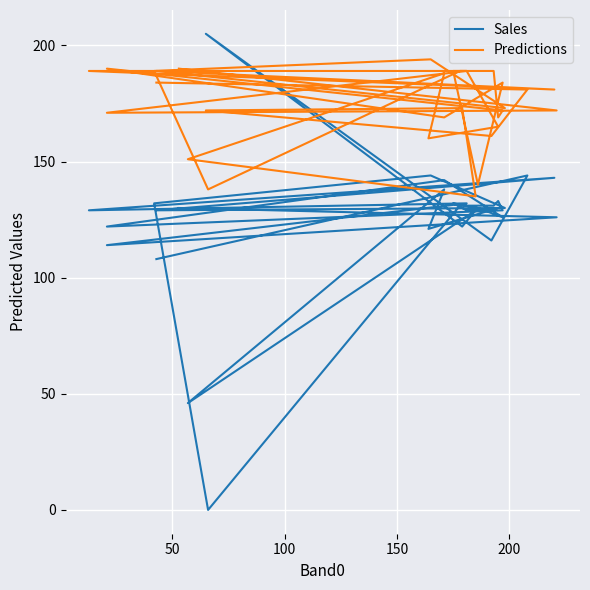

What are all the series names shown in the legend?

Sales, Predictions